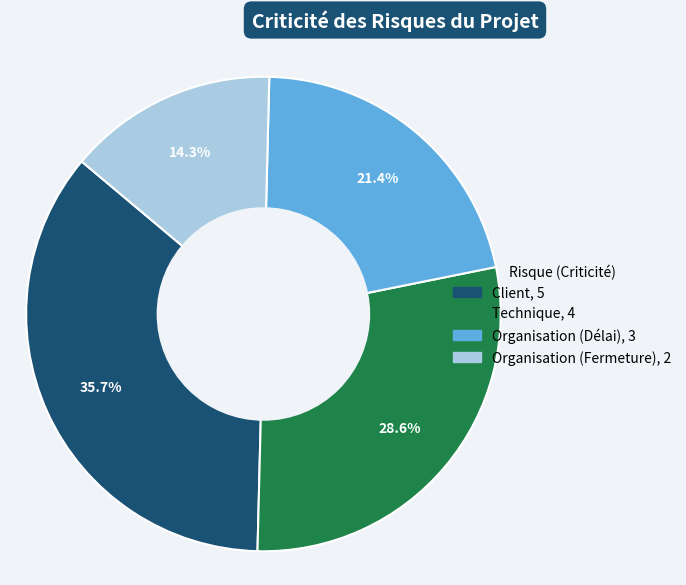

What percentage is the Organisation (Délai) slice, to the nearest percent?

21%